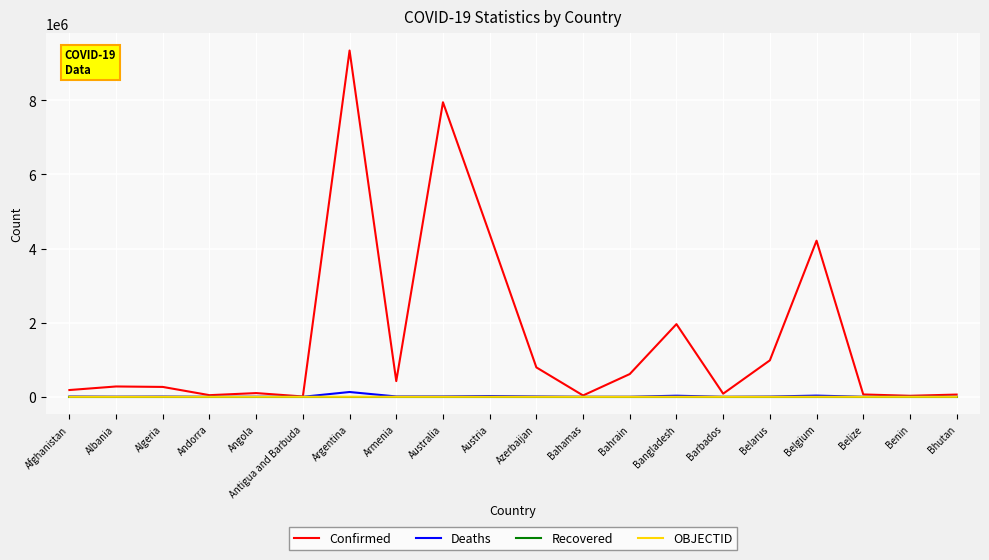

What is the sum of all OBJECTID values?

335